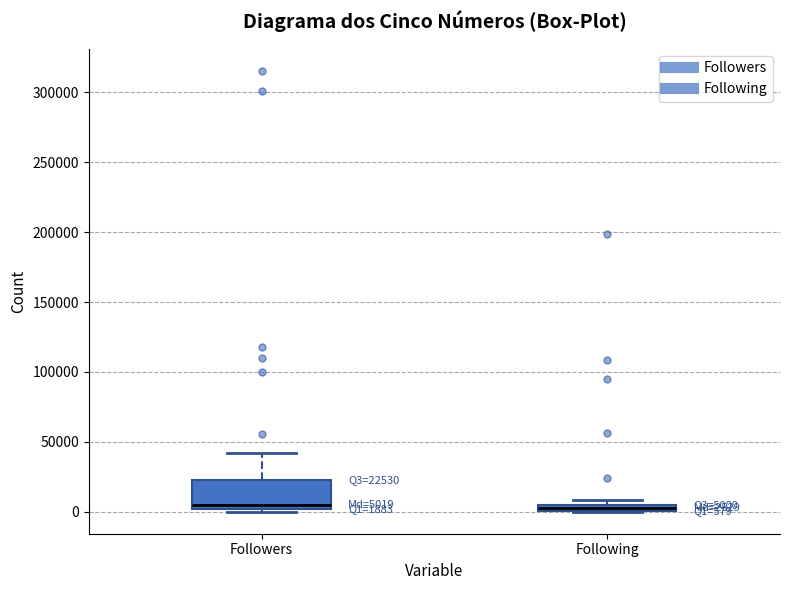

Comparing the boxes themselves (not the whiskers), which one is the tallest?

Followers